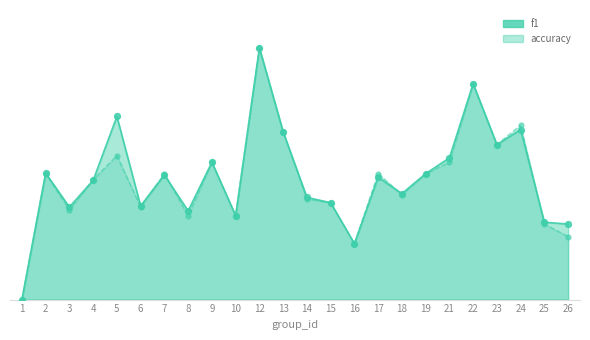

Which series contains the highest Y value?

f1